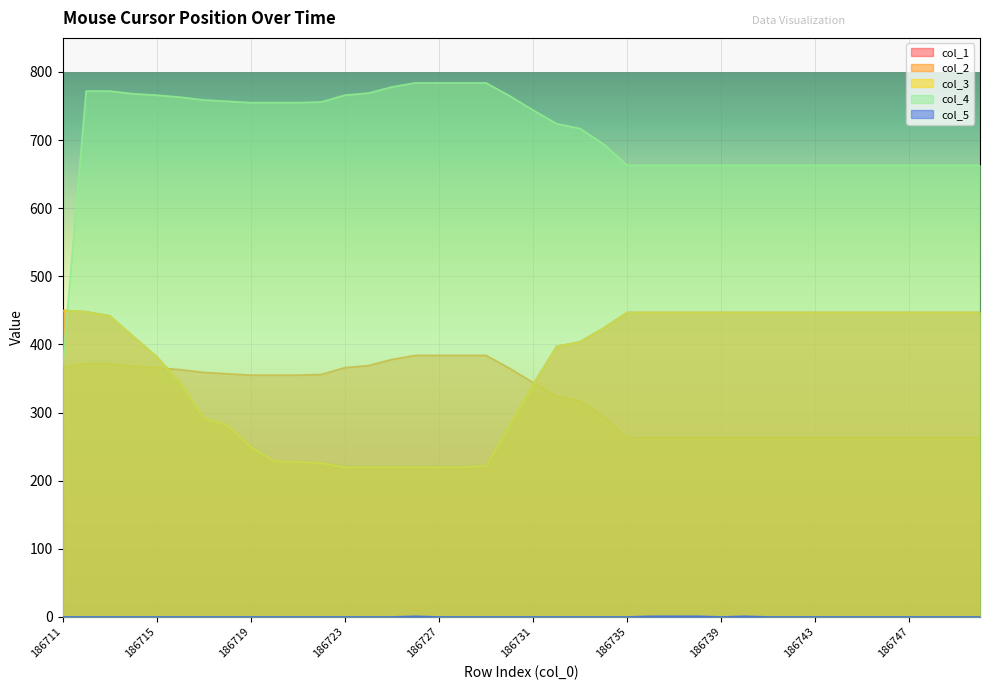

At which label is col_2 closest to 323?

186732